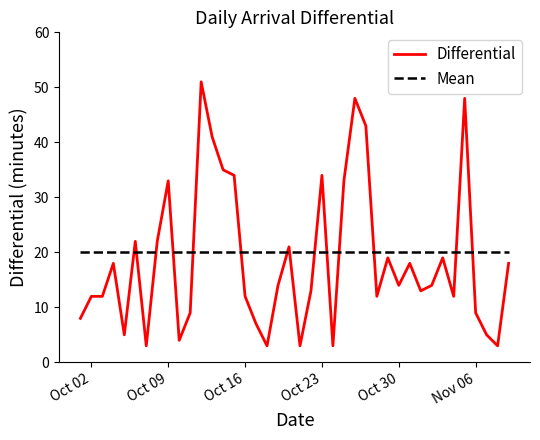

What is the average value of the Differential series?

19